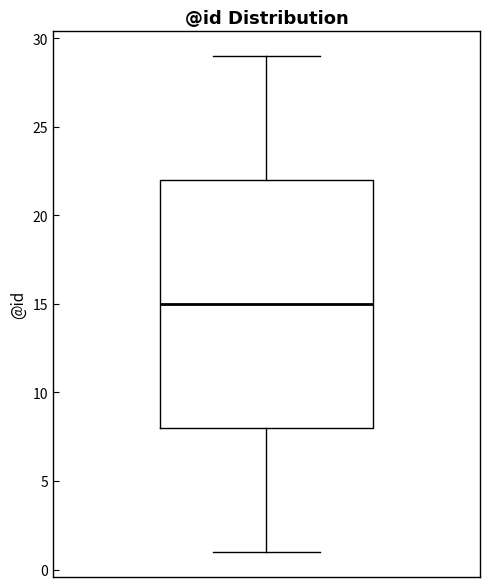

Transcribe this box plot: give where the median line is, the range the box spans, and where the two whiskers end, as read against the y-axis. The values are not printed on the chart, so give them approximately, as read against the axis.

median 15, box 8 to 22, whiskers 1 to 29